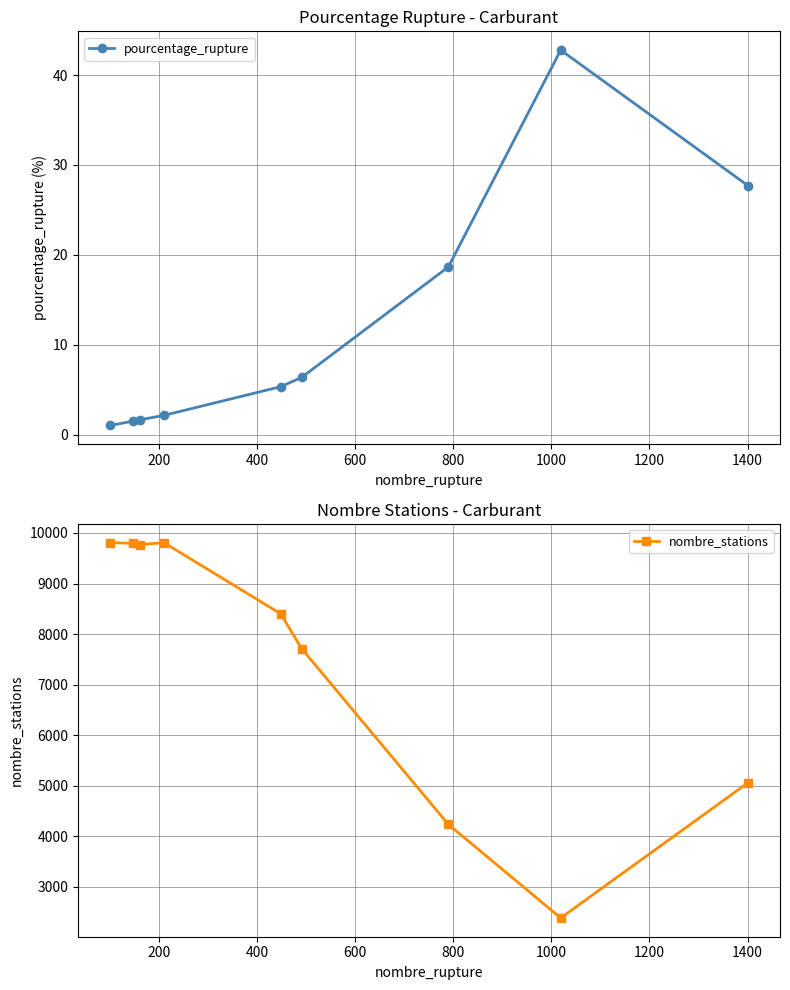

What is the value of the nombre_stations point at the 6th from the left?

7710